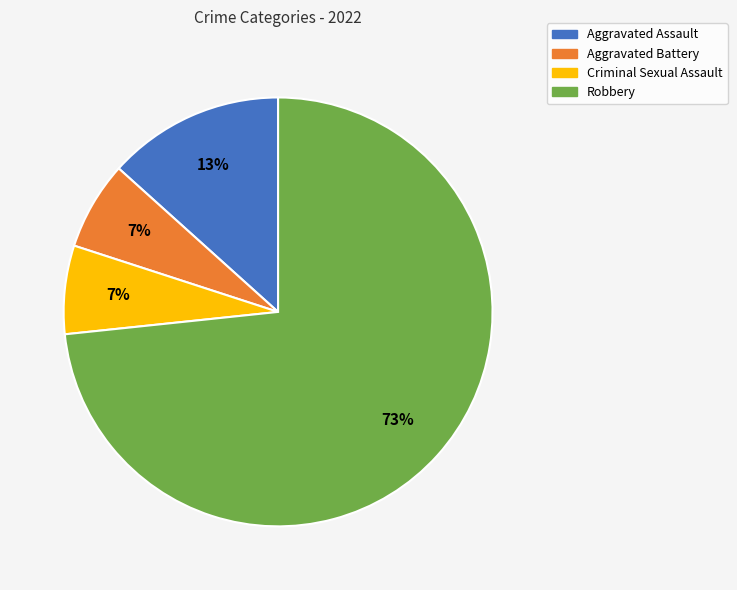

Between Criminal Sexual Assault and Robbery, which is larger?

Robbery